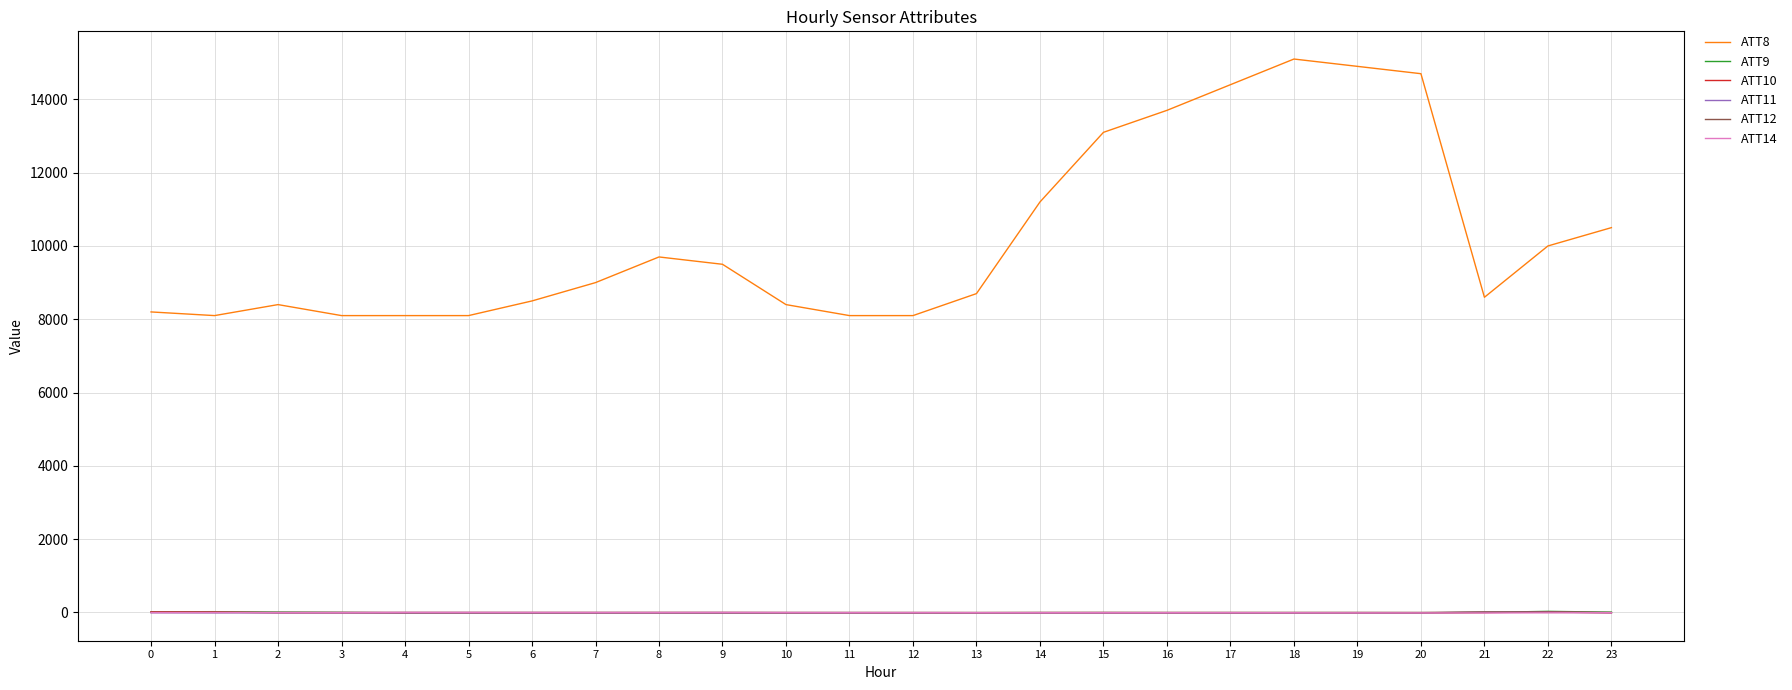

Between 2 and 14, which series saw the biggest shift?

ATT8